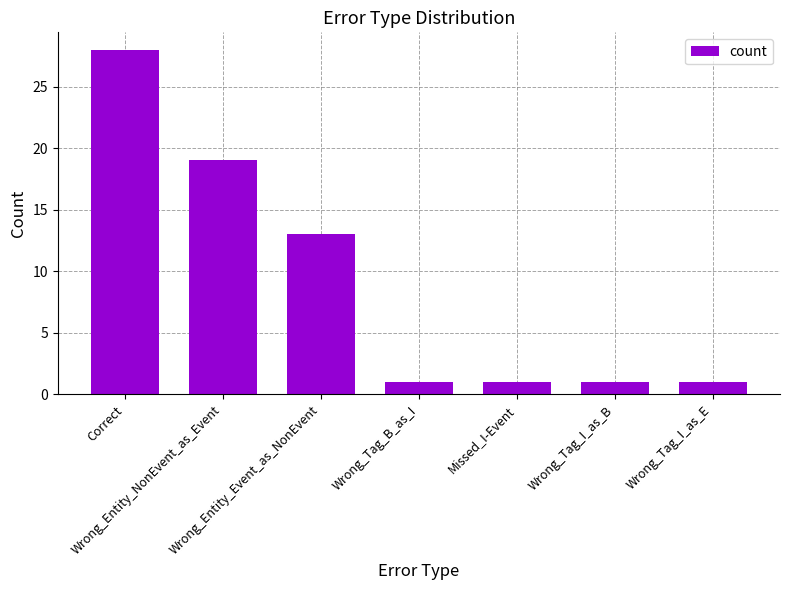

What is the average value?

9